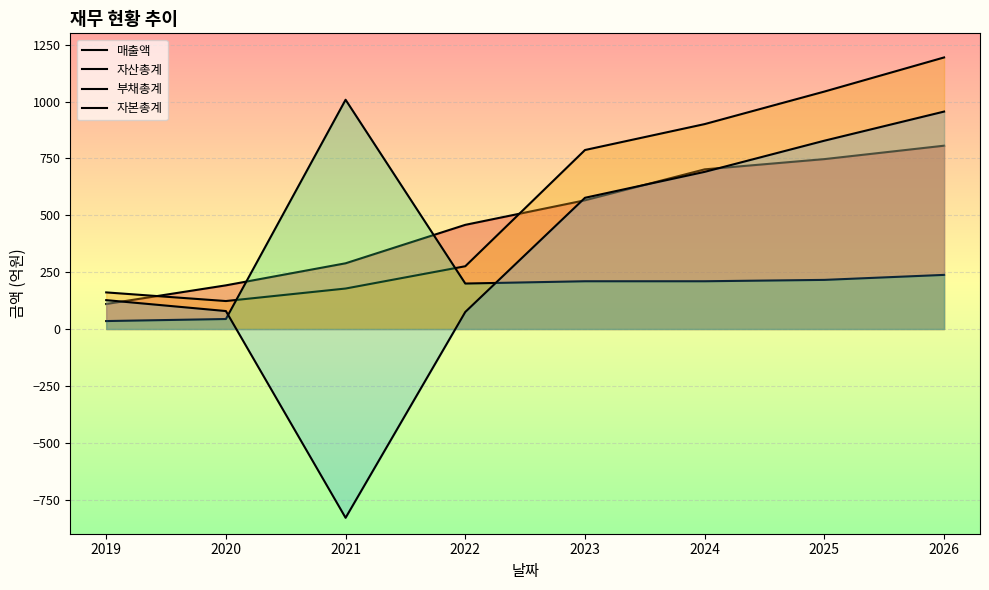

At which category does the chart reach its peak across all series?

2026